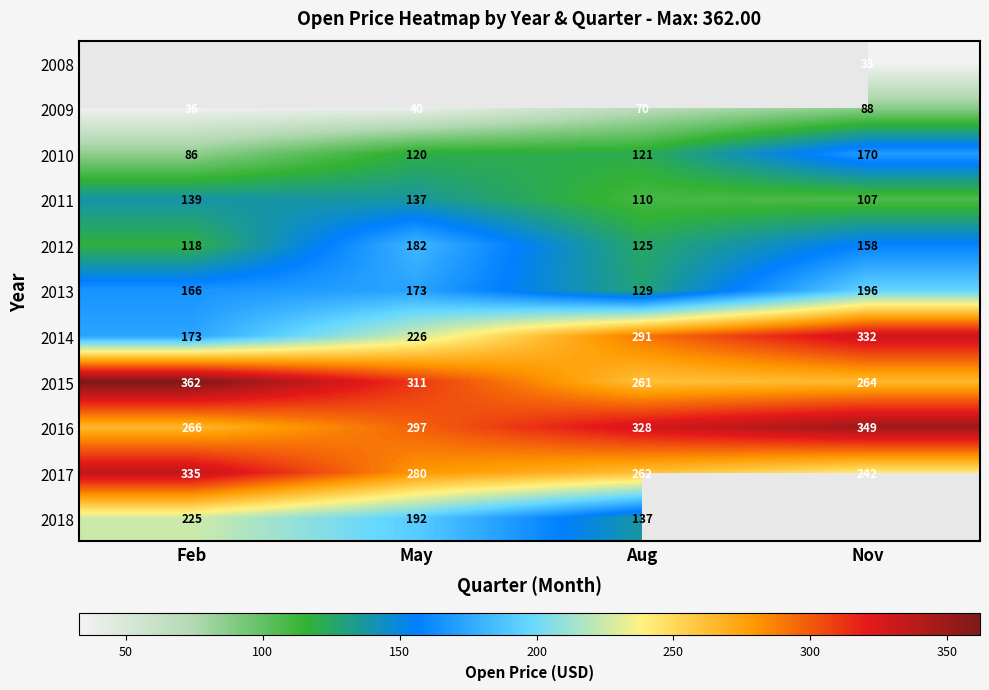

Rank the categories by 2015 value from highest to lowest.

Feb, May, Nov, Aug